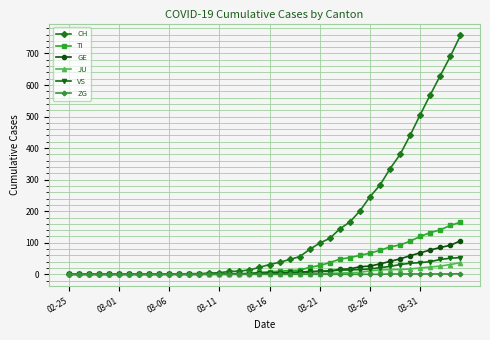

Which series has the largest total across all categories?

CH